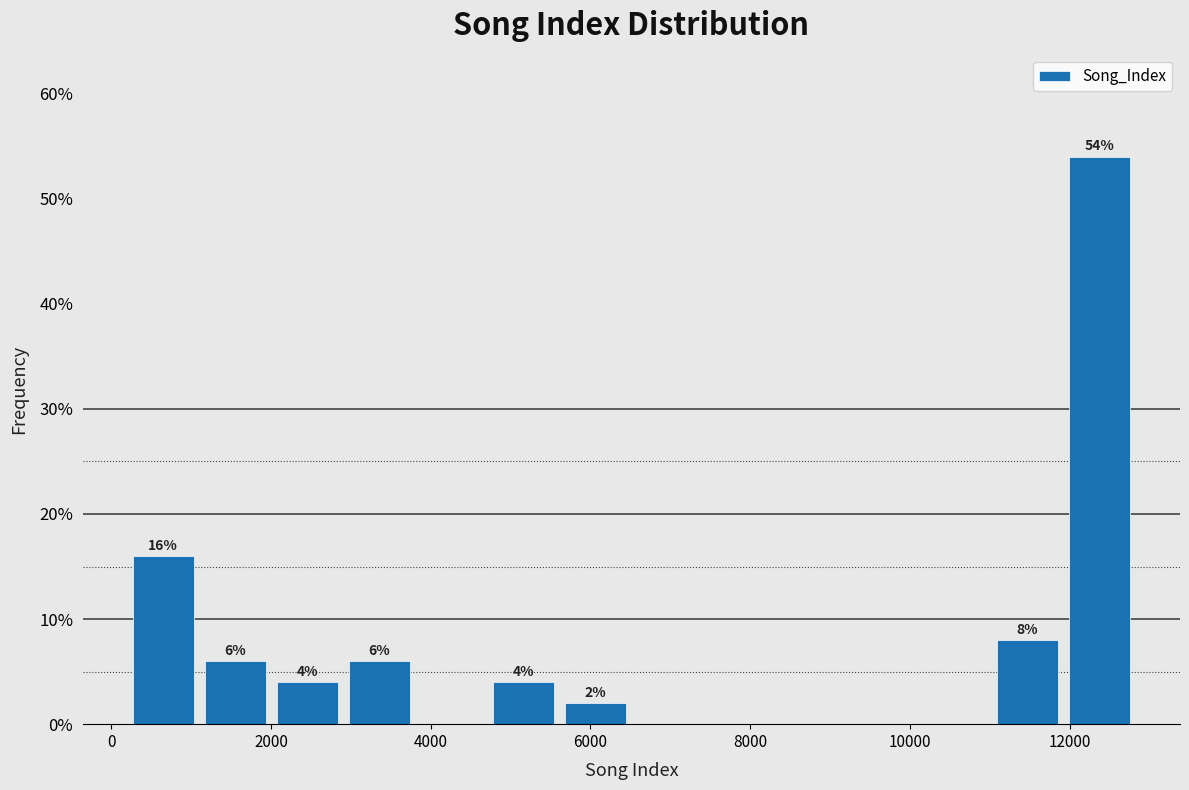

Over which range of the x-axis is the bar tallest?

12000 to 12800